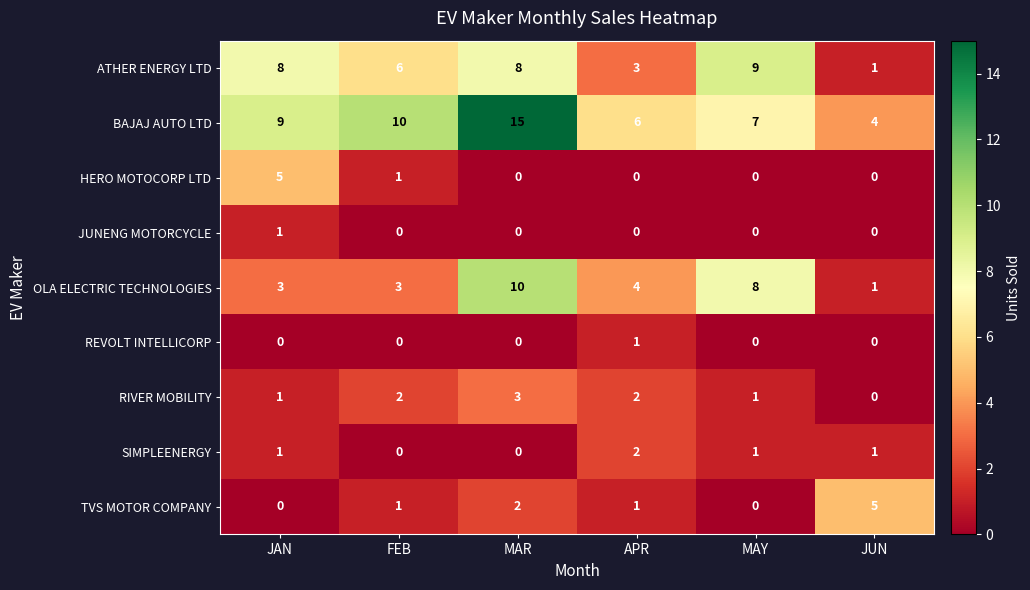

Which series has the widest spread of values?

BAJAJ AUTO LTD